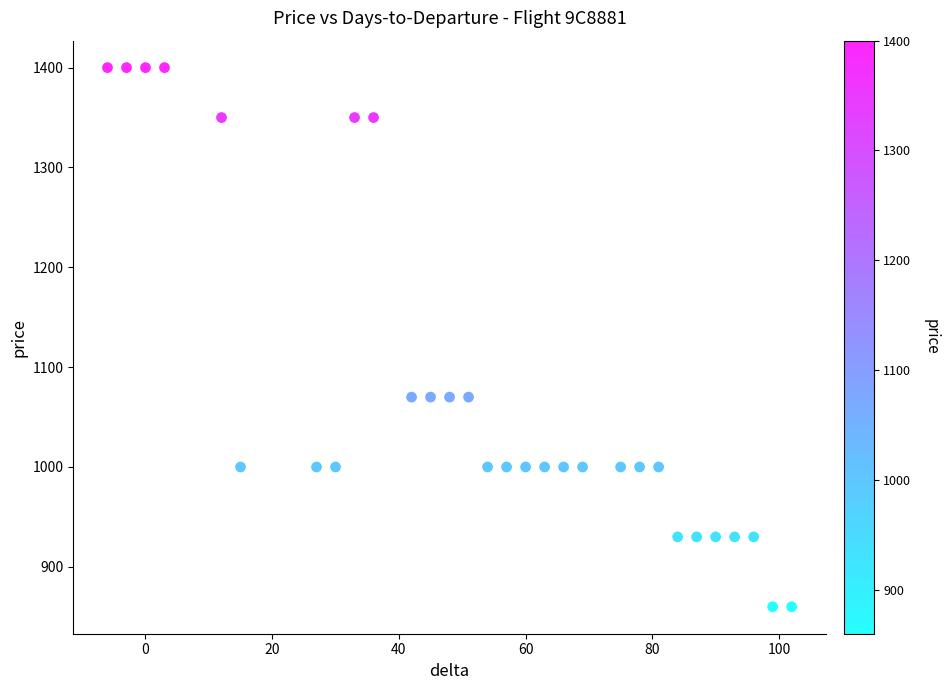

What is the range of Y values (max minus min)?

540